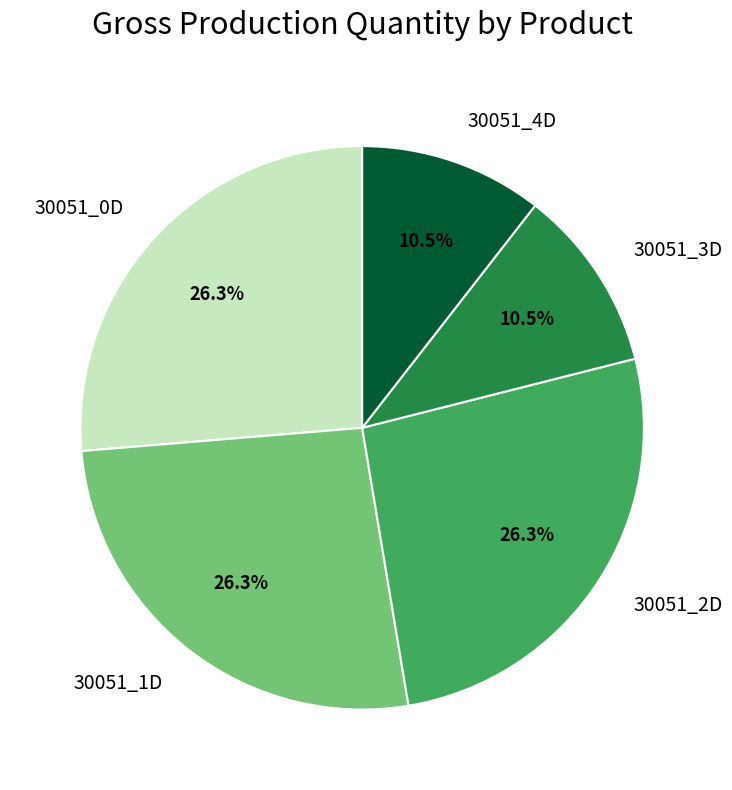

How many segments does this pie chart have?

5